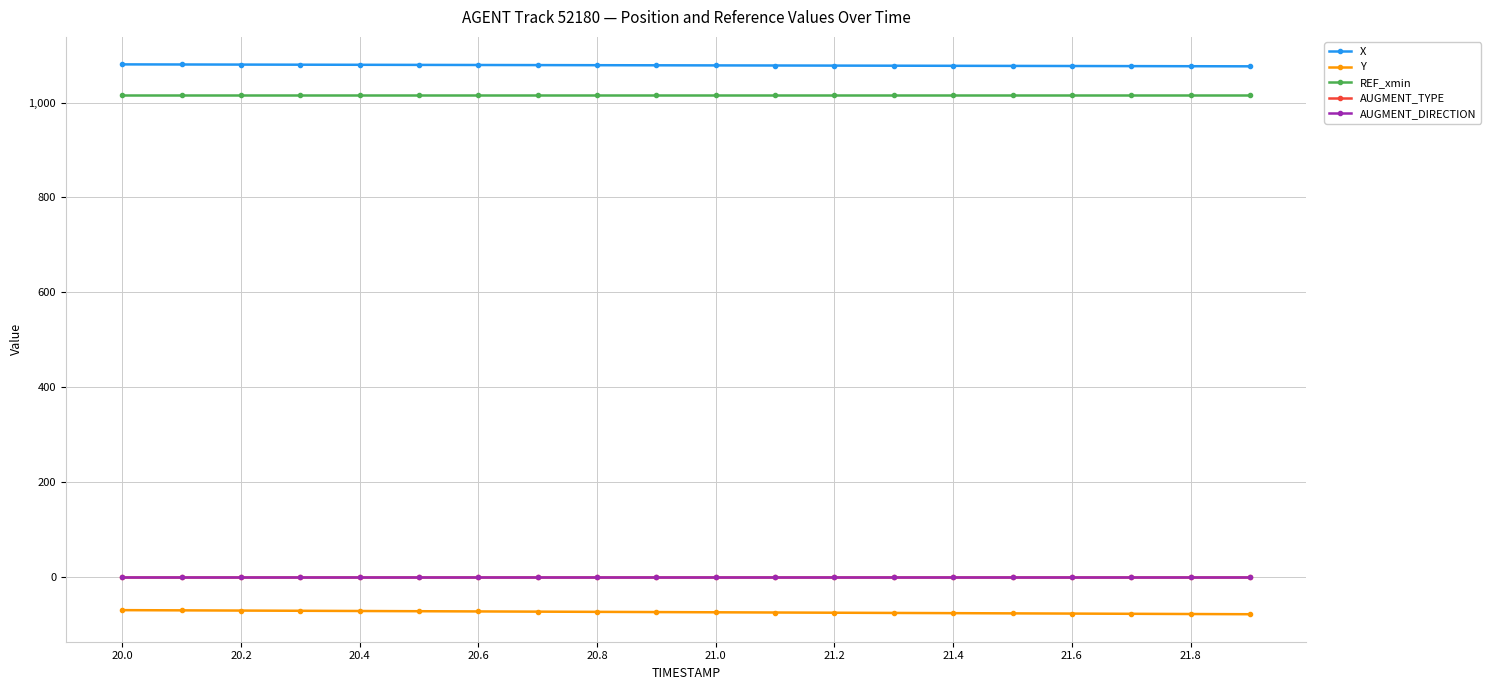

Reading left to right, extract all data points from this chart.

X: 1080.5	1080.3	1080.1	1079.9	1079.7	1079.5	1079.2	1079.0	1078.8	1078.6	1078.4	1078.2	1078.0	1077.7	1077.5	1077.3	1077.1	1076.9	1076.7	1076.4
Y: -69.7	-70.2	-70.6	-71.1	-71.5	-72.0	-72.5	-72.9	-73.4	-73.8	-74.3	-74.7	-75.2	-75.6	-76.1	-76.5	-77.0	-77.5	-77.9	-78.4
REF_xmin: 1015.5	1015.5	1015.5	1015.5	1015.5	1015.5	1015.5	1015.5	1015.5	1015.5	1015.5	1015.5	1015.5	1015.5	1015.5	1015.5	1015.5	1015.5	1015.5	1015.5
AUGMENT_TYPE: 0.0	0.0	0.0	0.0	0.0	0.0	0.0	0.0	0.0	0.0	0.0	0.0	0.0	0.0	0.0	0.0	0.0	0.0	0.0	0.0
AUGMENT_DIRECTION: 0.0	0.0	0.0	0.0	0.0	0.0	0.0	0.0	0.0	0.0	0.0	0.0	0.0	0.0	0.0	0.0	0.0	0.0	0.0	0.0